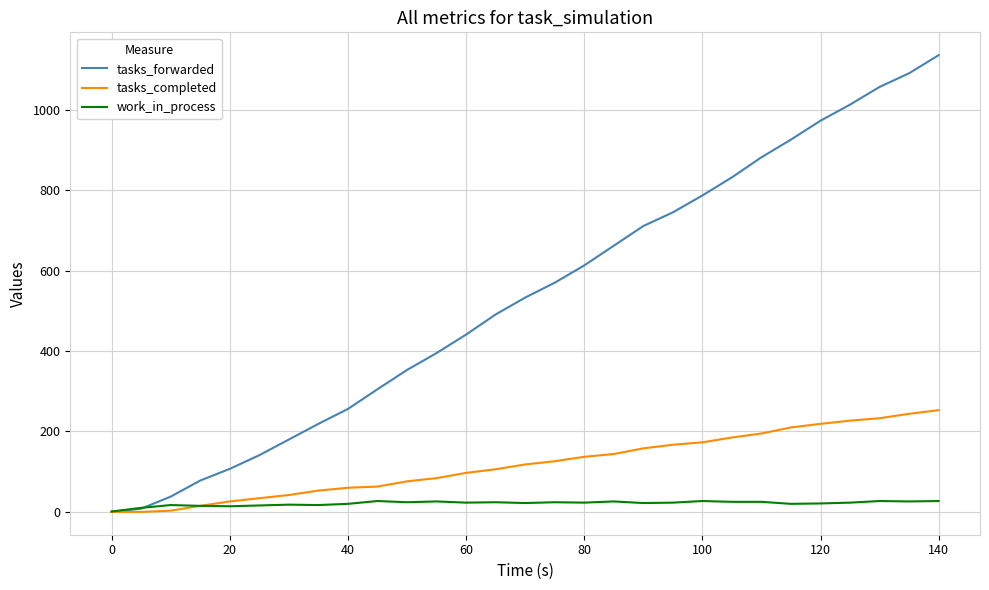

Rank the series by their maximum value, from highest to lowest.

tasks_forwarded, tasks_completed, work_in_process